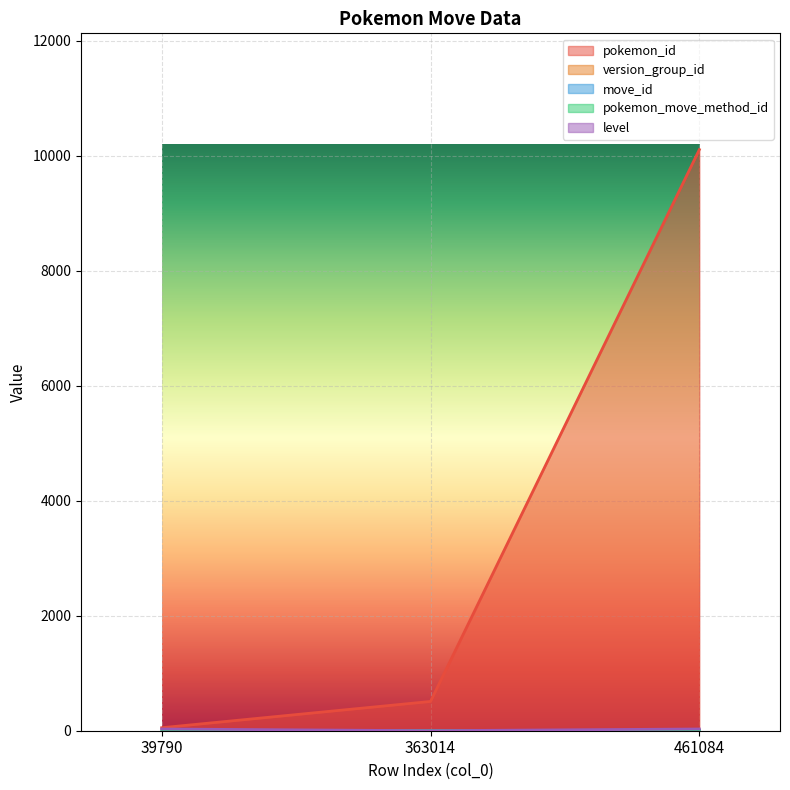

How many lines are shown in the chart?

5